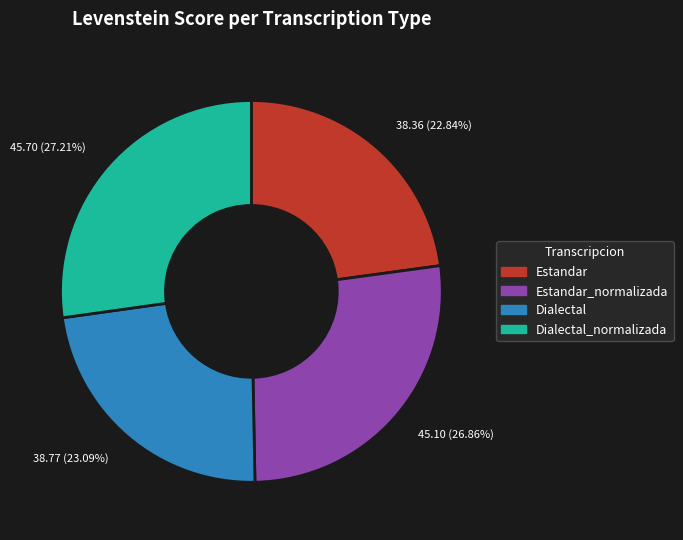

To the nearest percent, what is the average slice percentage?

25%